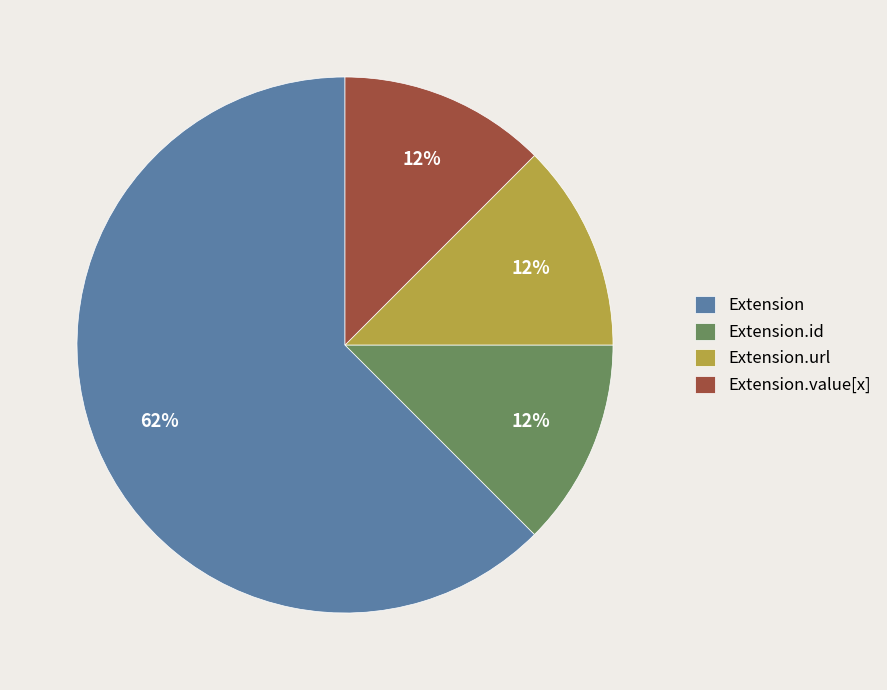

Which has a higher value, Extension or Extension.value[x]?

Extension